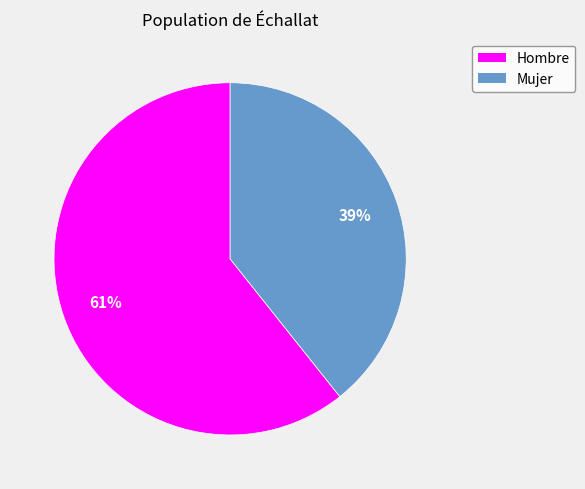

What is the largest slice in the pie chart?

Hombre